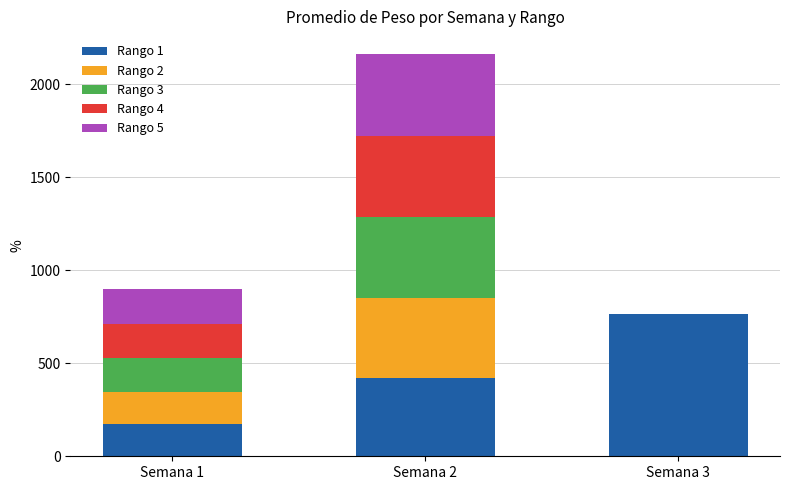

The value of Rango 1 at Semana 1 is 84.0. True or false?

False